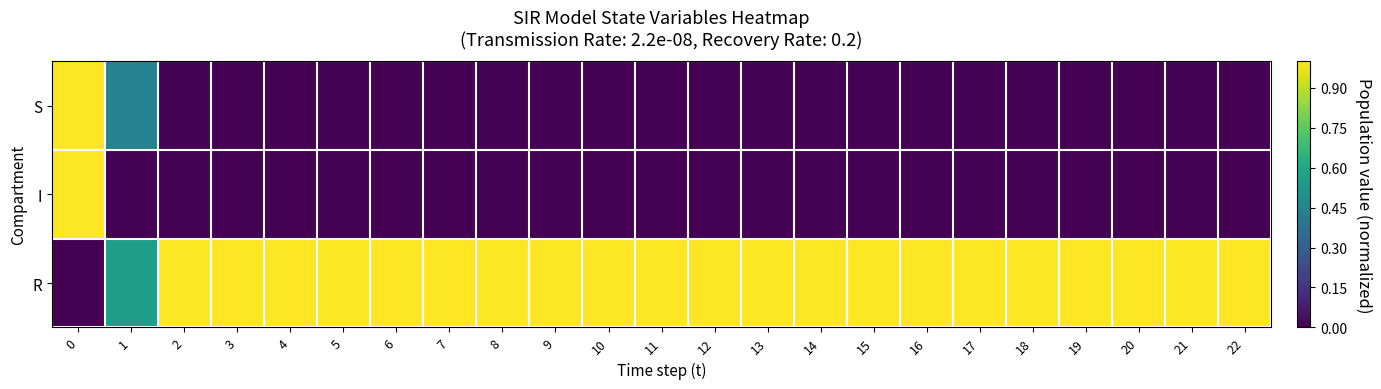

Between 12 and 6, which is larger?

12